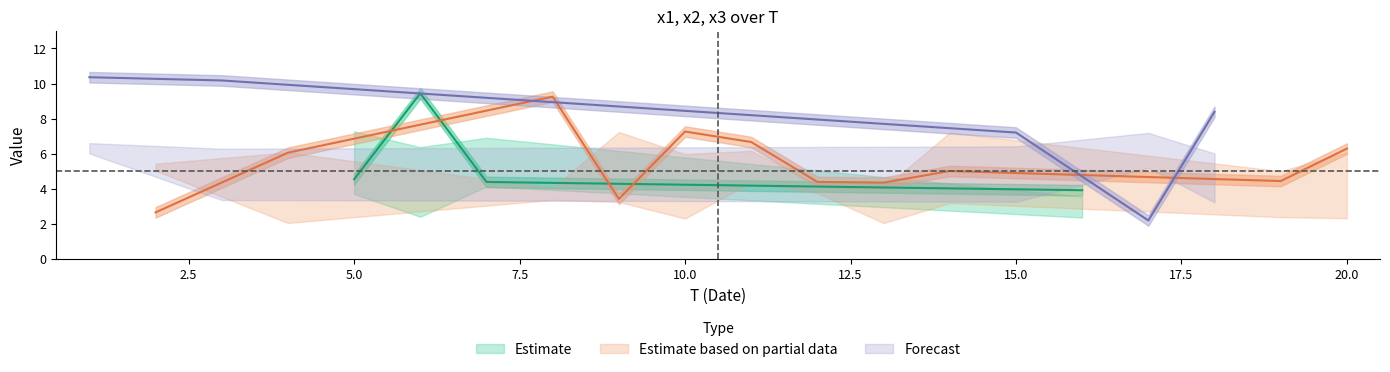

What is the label of the 12th point from the left?

11